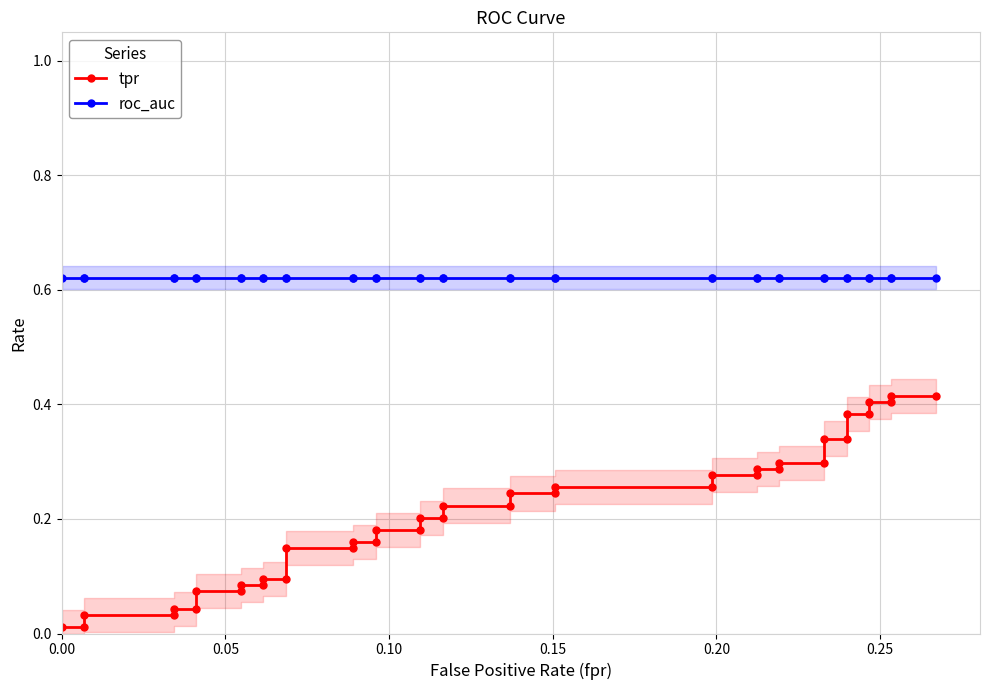

What is the sum of all tpr values?

8.3